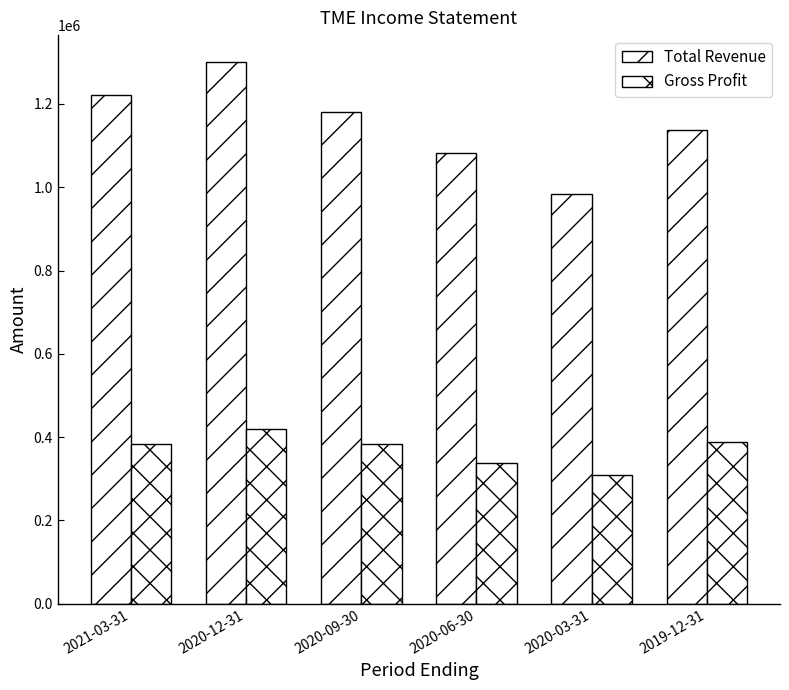

Does the chart contain any negative values?

No